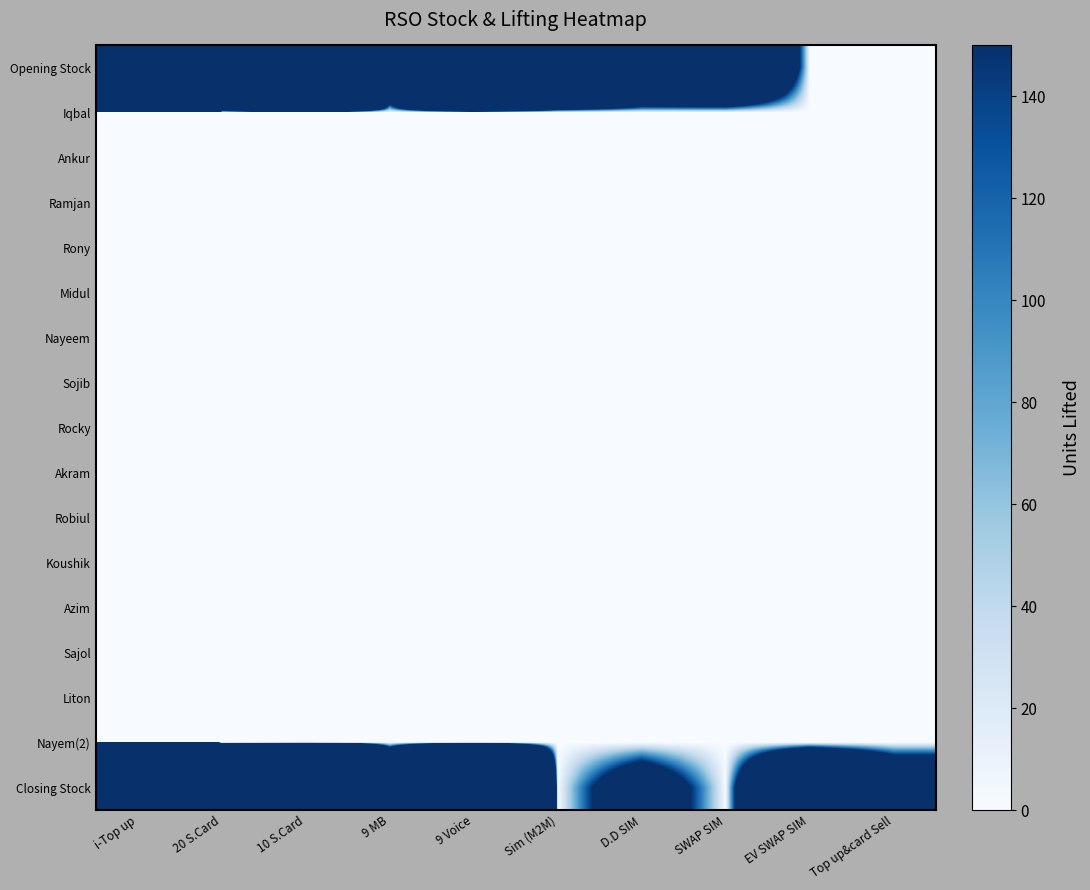

Which series has the largest total across all categories?

Opening Stock